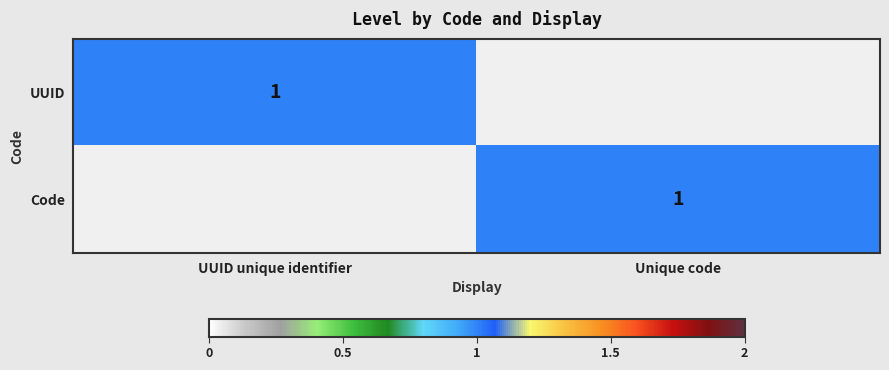

The value of Code at Unique code is 0. True or false?

False